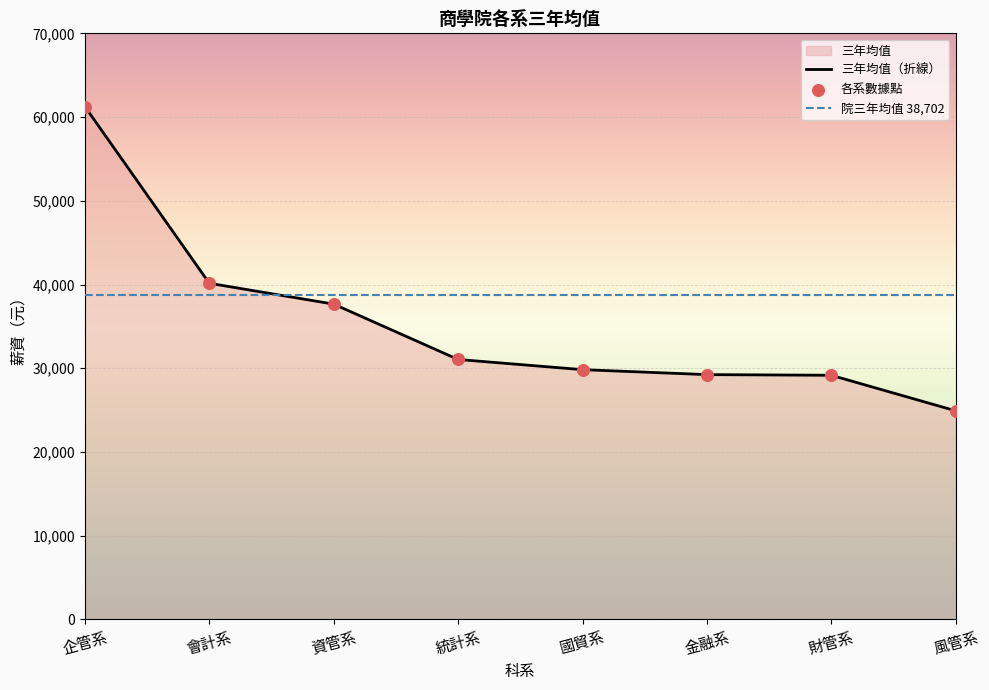

Between 風管系 and 資管系, which is larger?

資管系